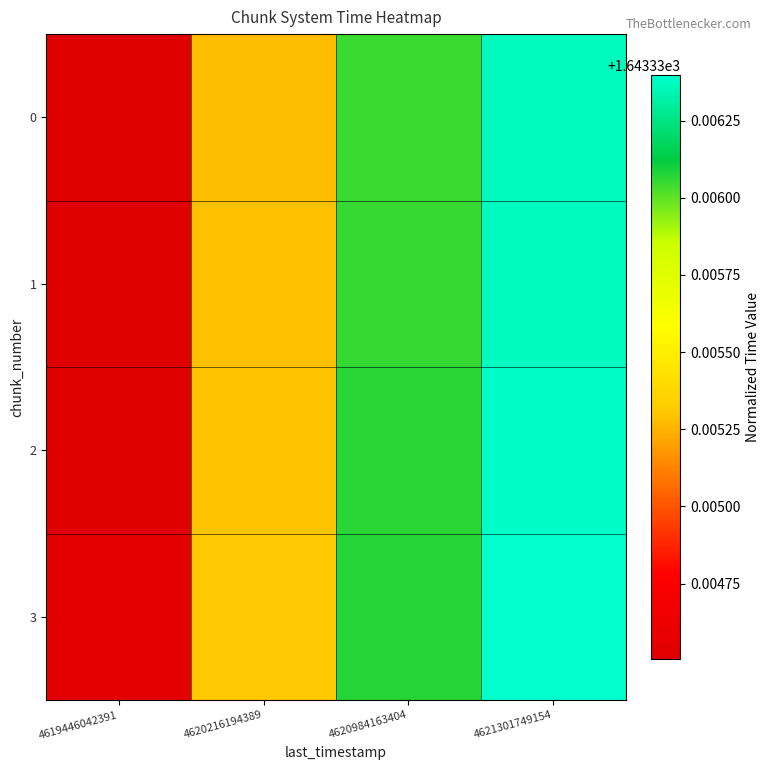

Reading left to right, transcribe all the data shown in this chart.

0: 4619446042391=1643.3	4620216194389=1643.3	4620984163404=1643.3	4621301749154=1643.3
1: 4619446042391=1643.3	4620216194389=1643.3	4620984163404=1643.3	4621301749154=1643.3
2: 4619446042391=1643.3	4620216194389=1643.3	4620984163404=1643.3	4621301749154=1643.3
3: 4619446042391=1643.3	4620216194389=1643.3	4620984163404=1643.3	4621301749154=1643.3